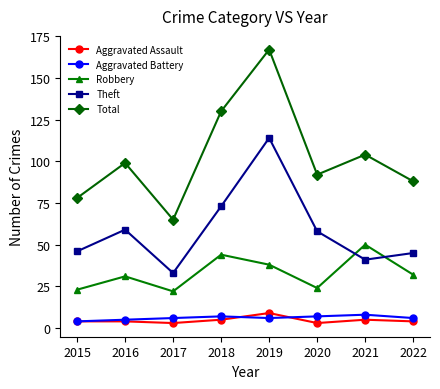

What is the maximum value for Theft?

114